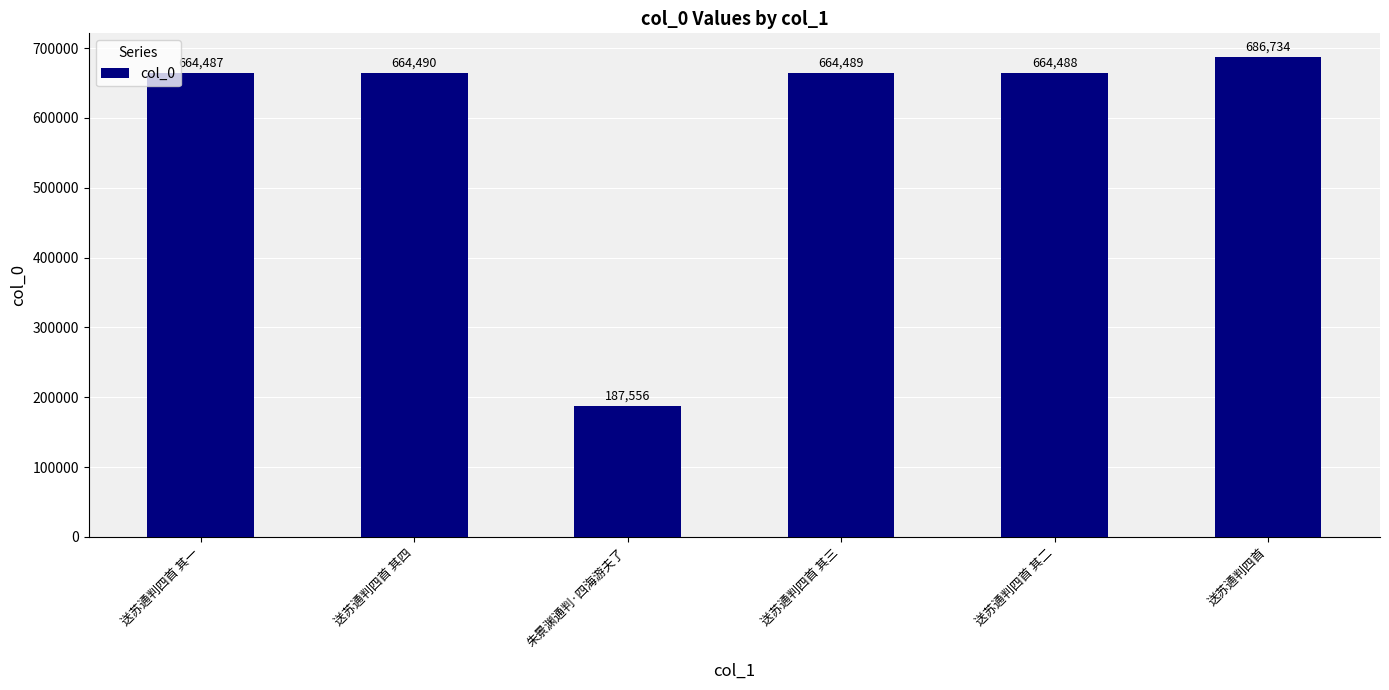

What is the label of the 2nd bar from the left?

送苏通判四首 其四